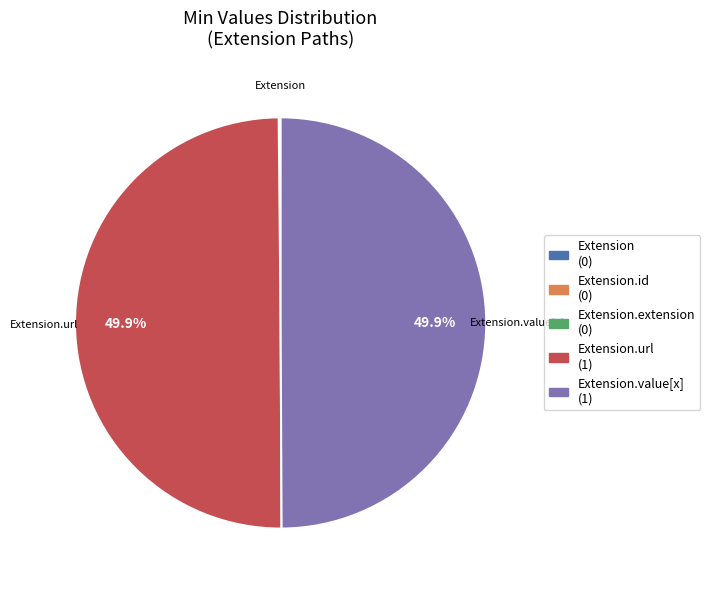

Which slice is the smallest?

Extension